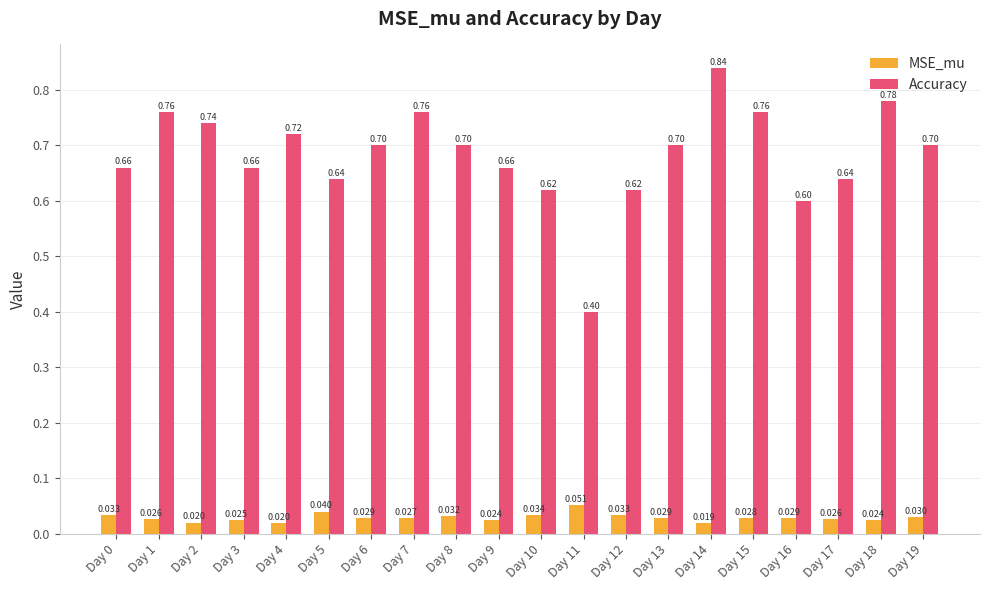

How many bars are there in each group?

2